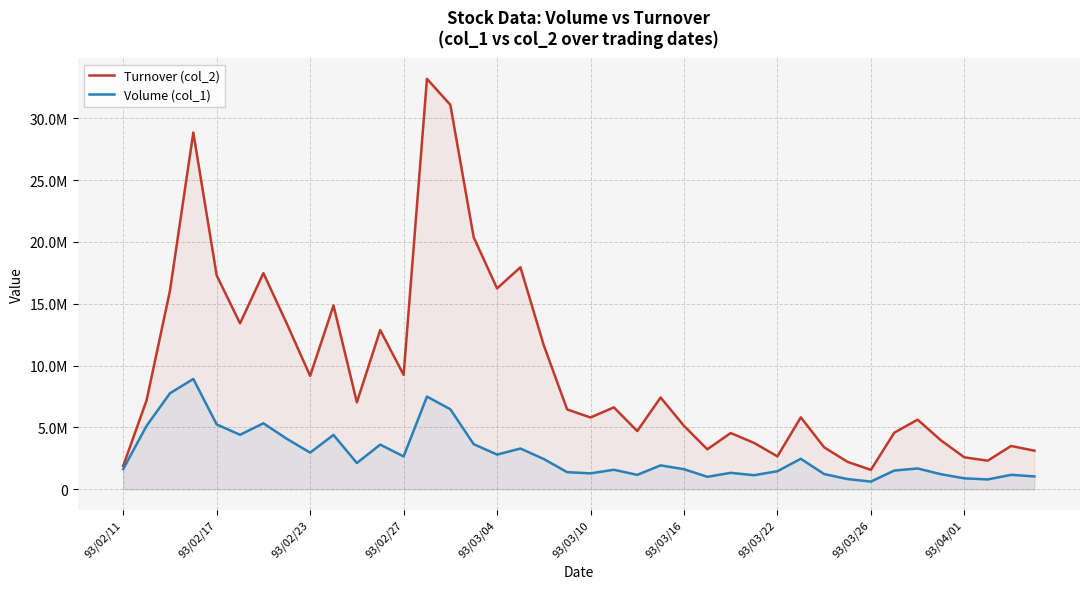

What are all the series names shown in the legend?

Turnover (col_2), Volume (col_1)